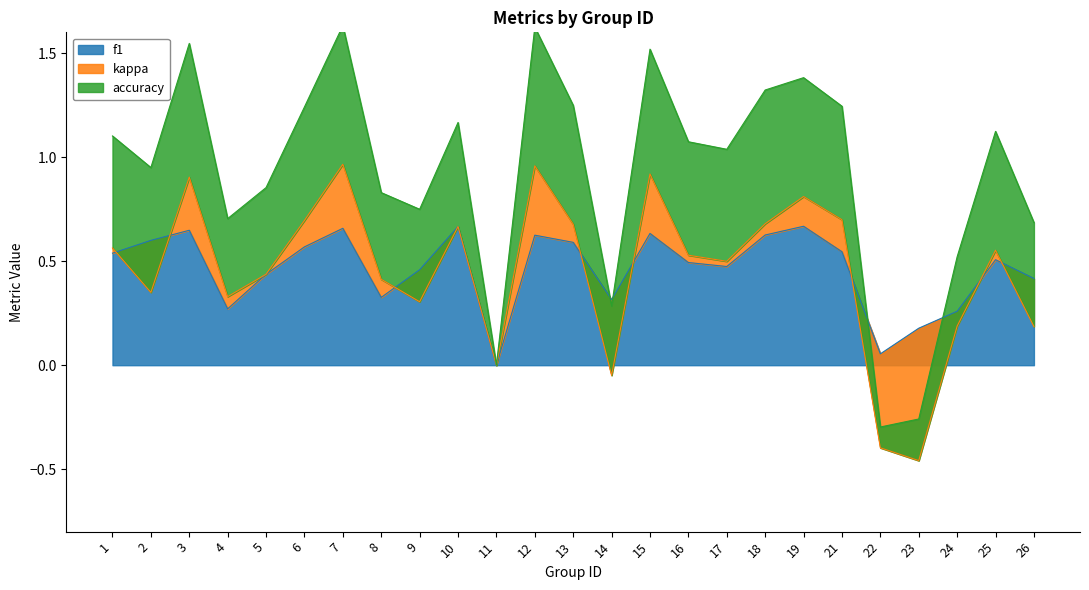

What is the value of the f1 point at the 24th from the left?

0.5